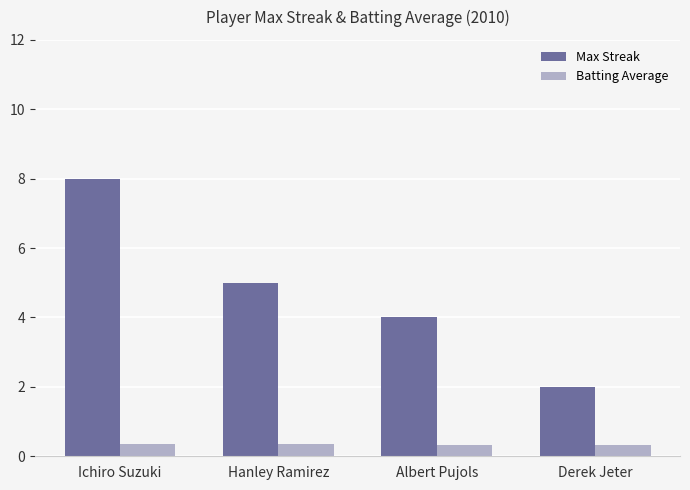

What are all the series names shown in the legend?

Max Streak, Batting Average